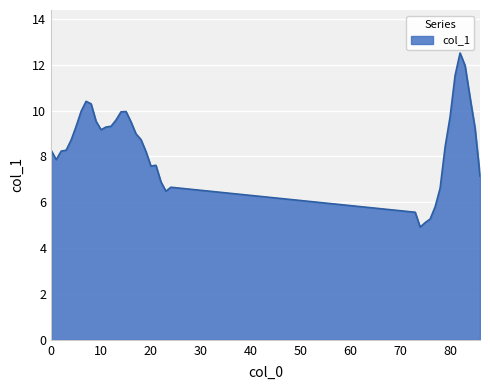

What is the difference between the maximum and minimum values?

7.6